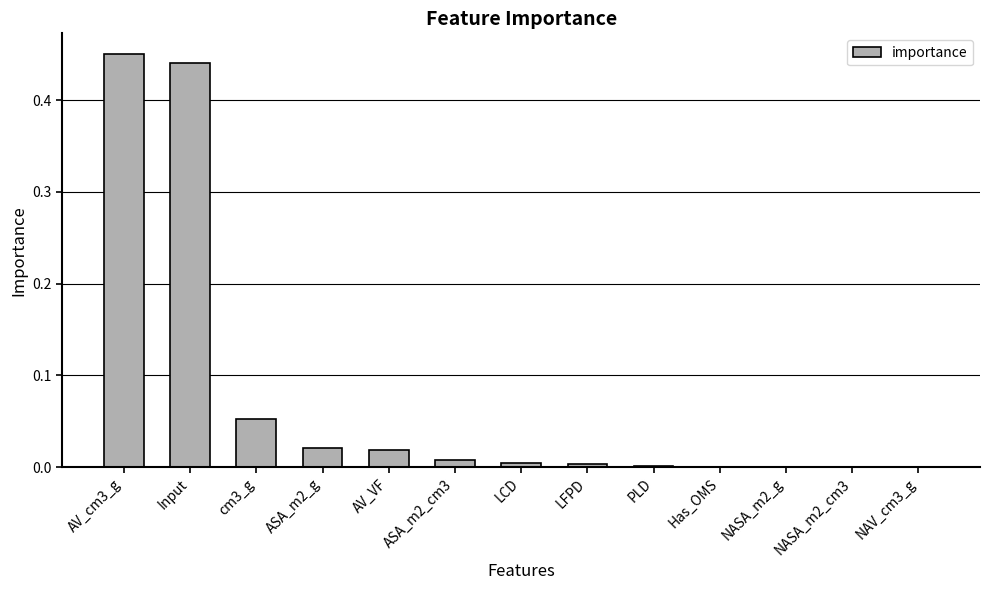

Are the bars horizontal?

No